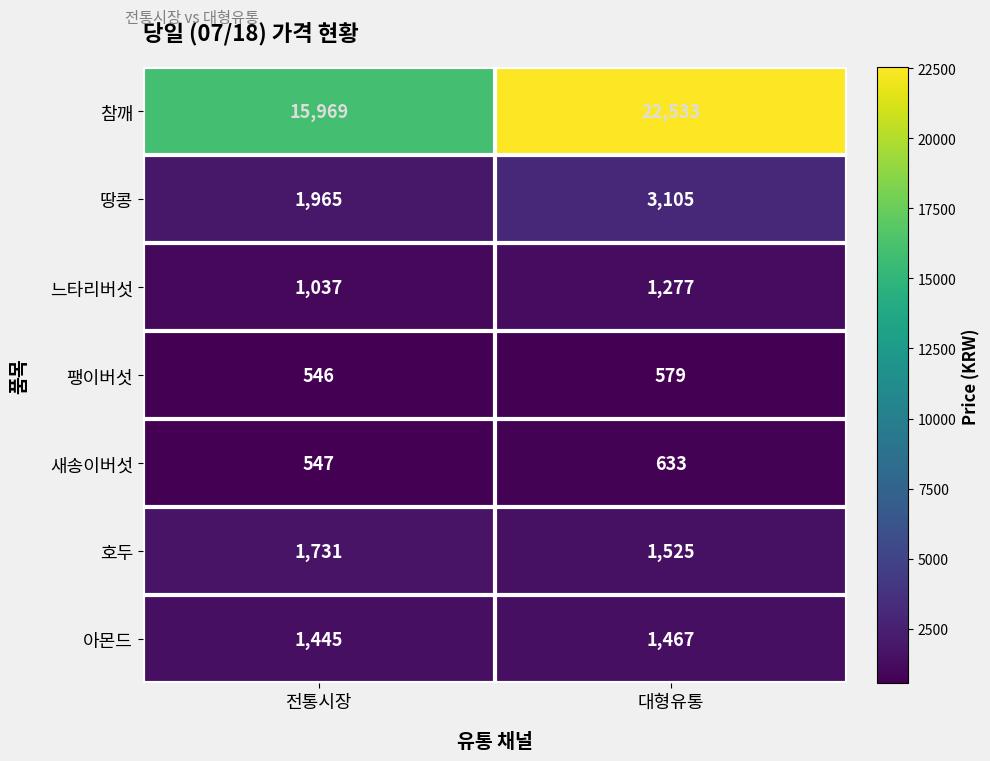

What is the difference between the maximum and minimum values in the 팽이버섯 series?

33